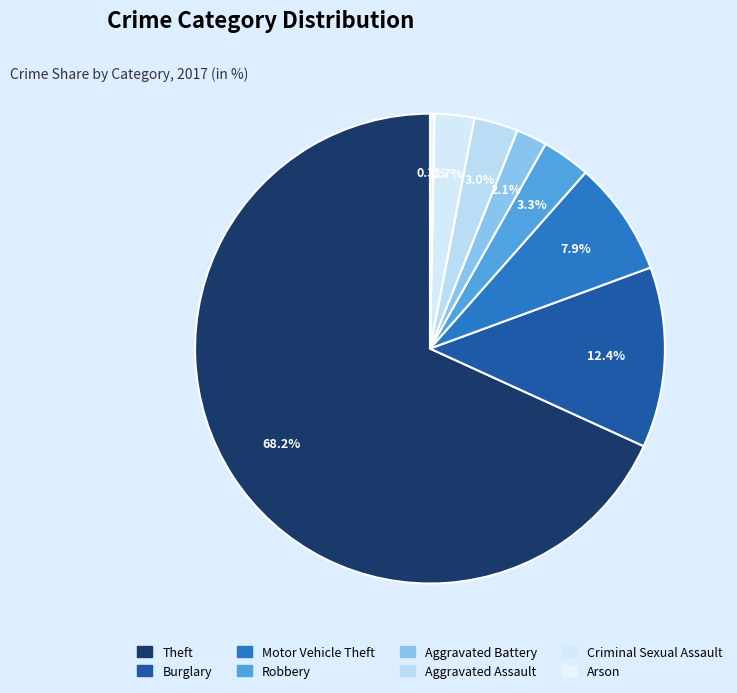

Is there a majority slice in this chart?

Yes